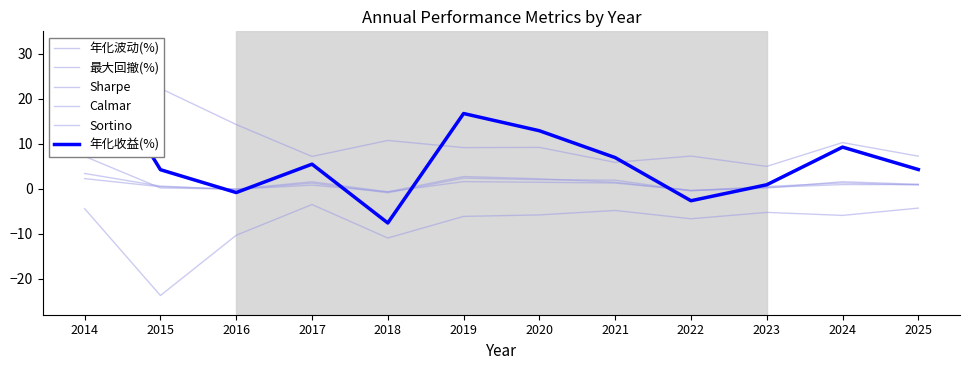

Reading right to left, list all the values displayed in this chart.

年化波动(%): 2025=7.2	2024=10.3	2023=5.0	2022=7.3	2021=5.9	2020=9.2	2019=9.2	2018=10.7	2017=7.2	2016=14.3	2015=22.3	2014=13.0
最大回撤(%): 2025=-4.3	2024=-5.9	2023=-5.2	2022=-6.7	2021=-4.8	2020=-5.8	2019=-6.1	2018=-10.9	2017=-3.5	2016=-10.3	2015=-23.7	2014=-4.4
Sharpe: 2025=0.9	2024=0.9	2023=0.3	2022=-0.4	2021=1.3	2020=1.4	2019=1.6	2018=-0.7	2017=0.8	2016=-0.1	2015=0.5	2014=2.3
Calmar: 2025=1.0	2024=1.6	2023=0.2	2022=-0.4	2021=1.4	2020=2.2	2019=2.7	2018=-0.7	2017=1.6	2016=-0.1	2015=0.2	2014=7.2
Sortino: 2025=0.8	2024=1.3	2023=0.5	2022=-0.5	2021=1.9	2020=2.0	2019=2.4	2018=-0.9	2017=1.3	2016=-0.1	2015=0.6	2014=3.4
年化收益(%): 2025=4.3	2024=9.3	2023=0.9	2022=-2.7	2021=6.9	2020=12.9	2019=16.7	2018=-7.6	2017=5.5	2016=-0.8	2015=4.2	2014=31.8